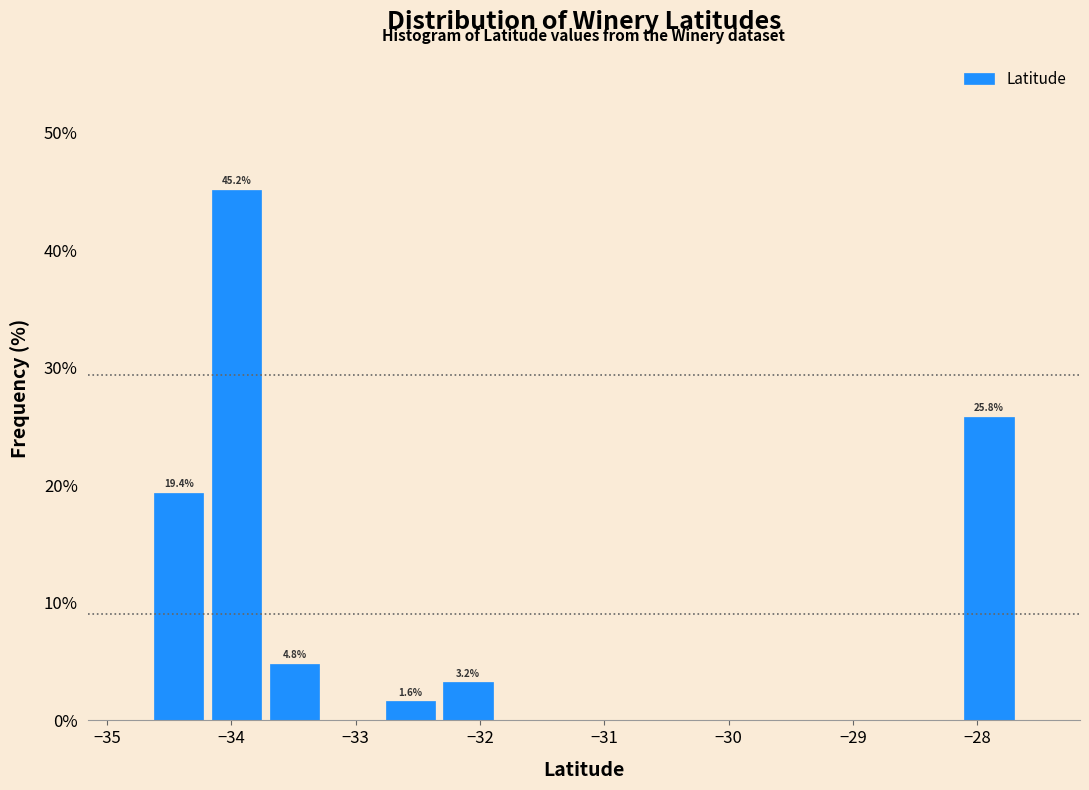

Which range on the x-axis has the tallest bar?

-34.2 to -33.7